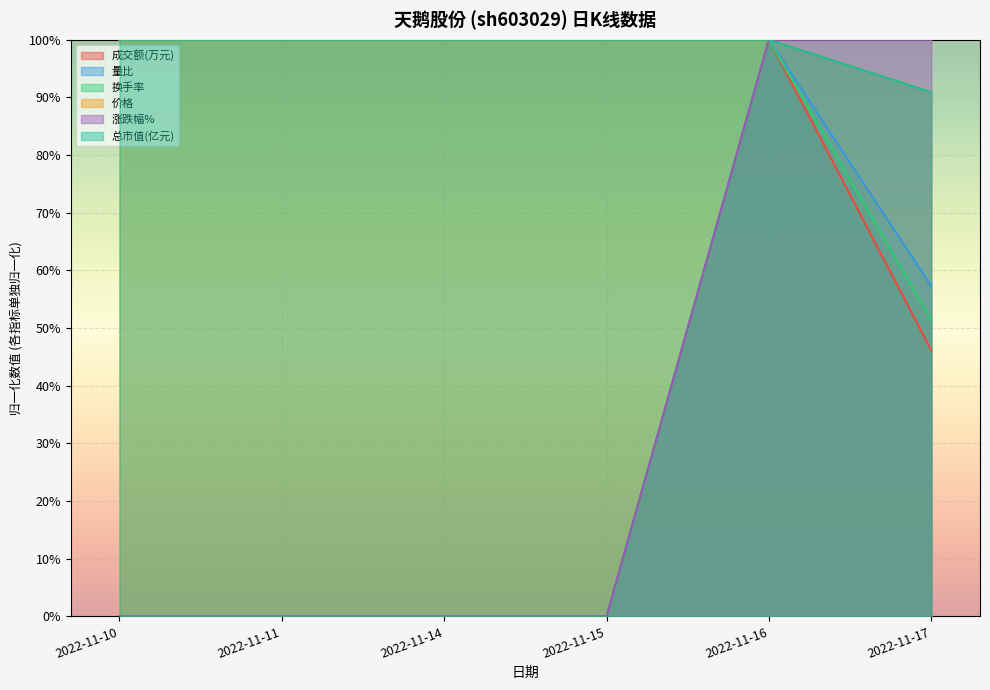

Between 2022-11-11 and 2022-11-16, which series saw the biggest shift?

成交额(万元)